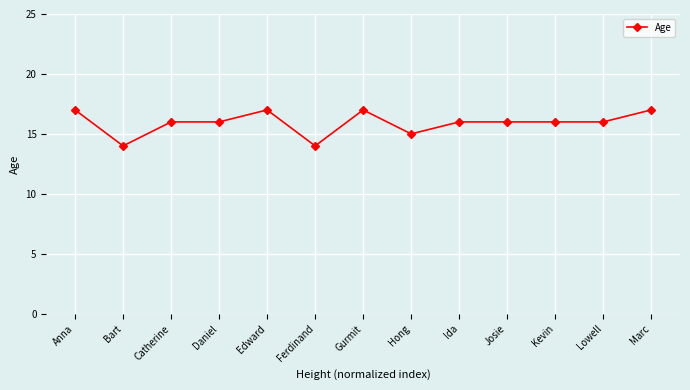

Count the number of data series in this chart.

1